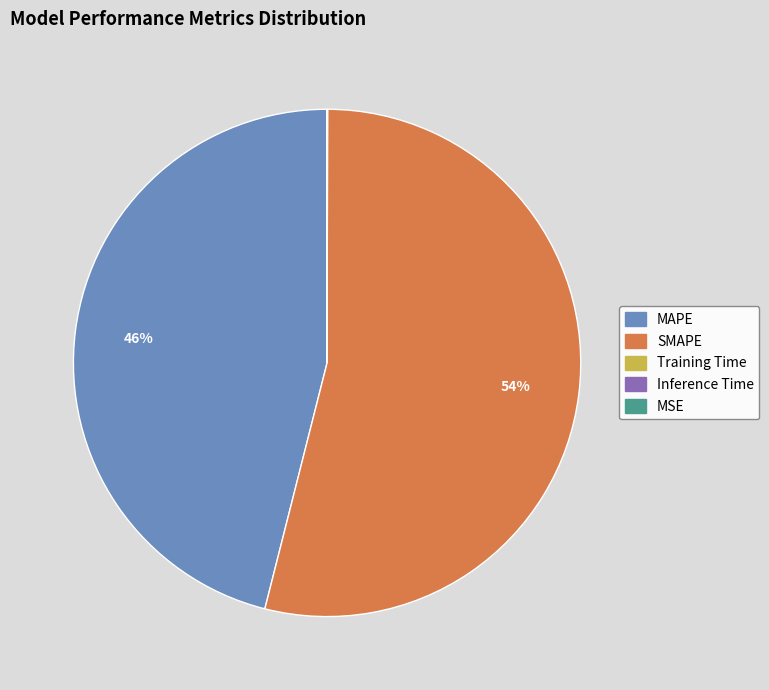

Which slice represents more than half of the pie?

SMAPE